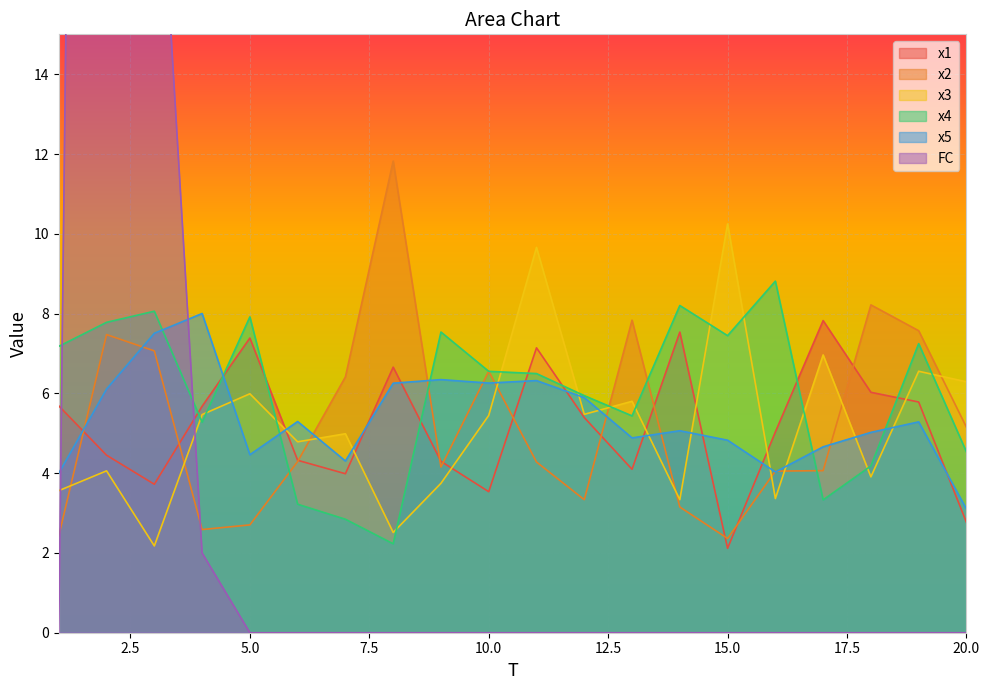

Where is the first local maximum for x3?

2